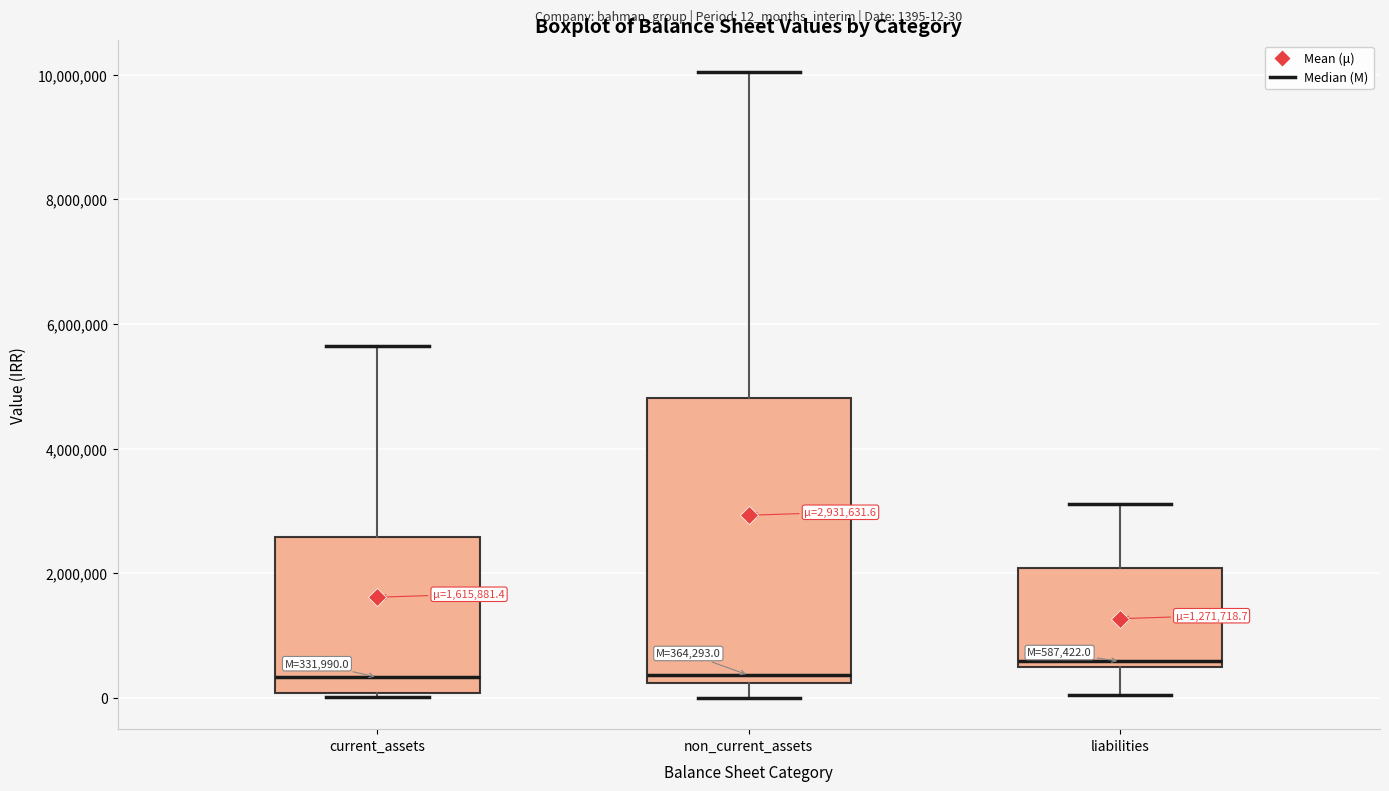

Which box is the tallest, from its lower edge to its upper edge?

non_current_assets